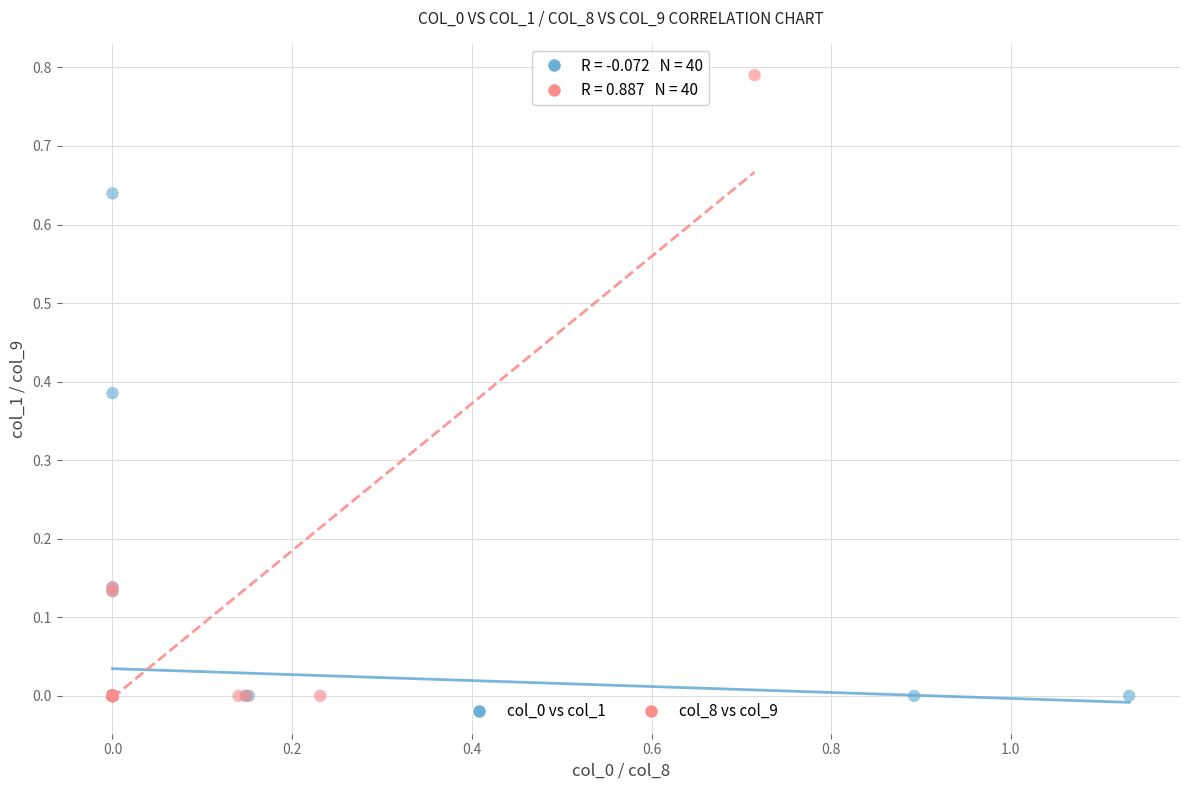

Which series contains the highest Y value?

col_8 vs col_9